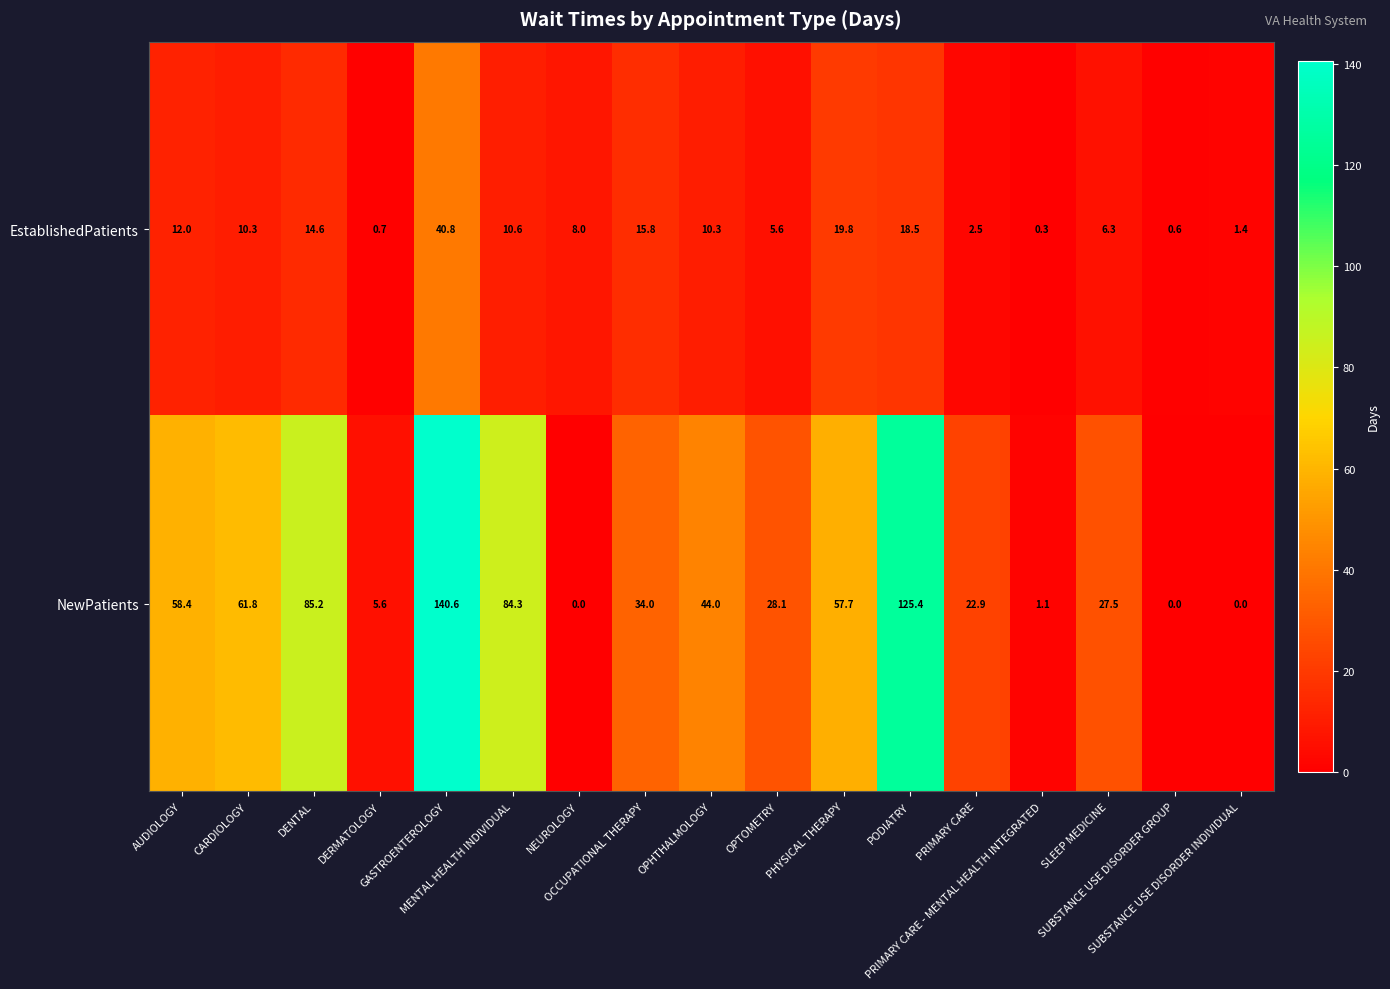

Which series has the widest spread of values?

NewPatients